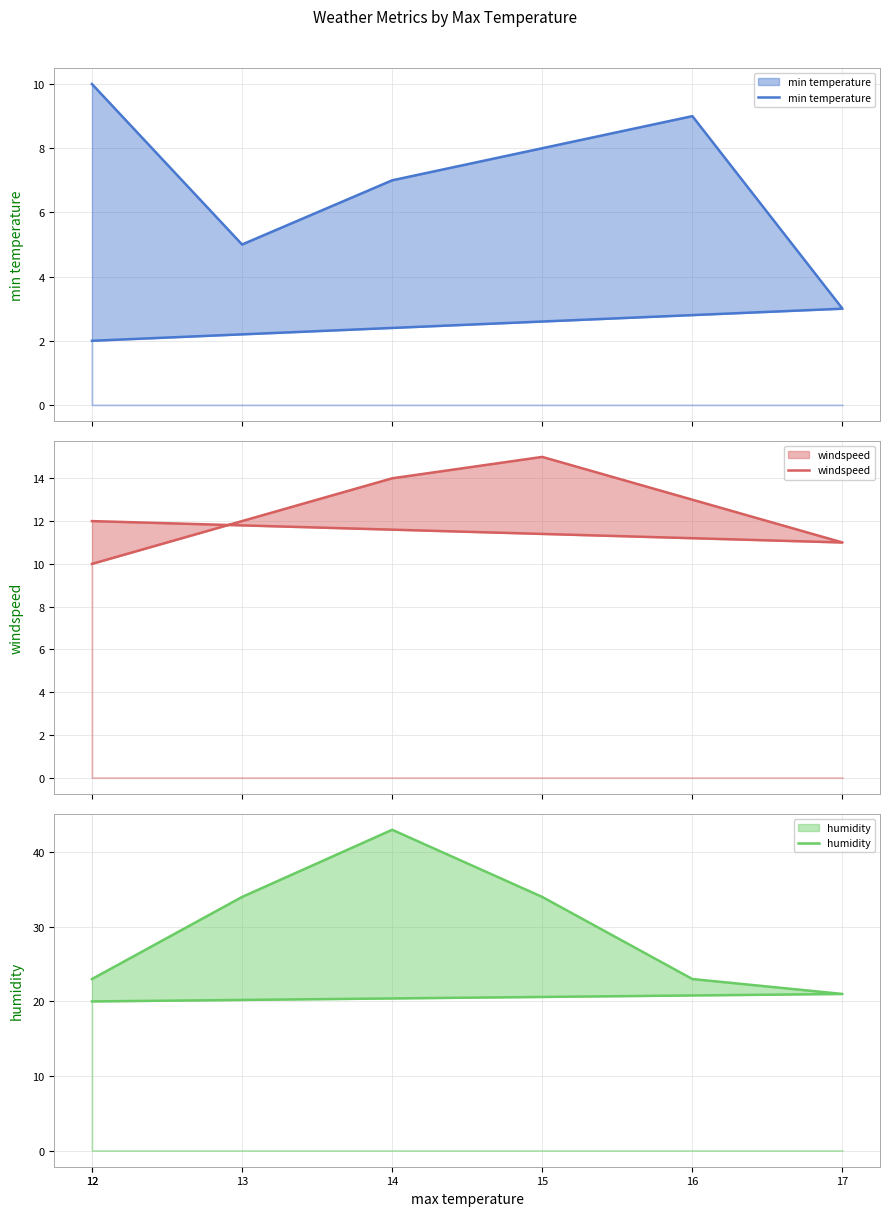

In humidity, how many points are higher than both neighbors (excluding endpoints)?

1